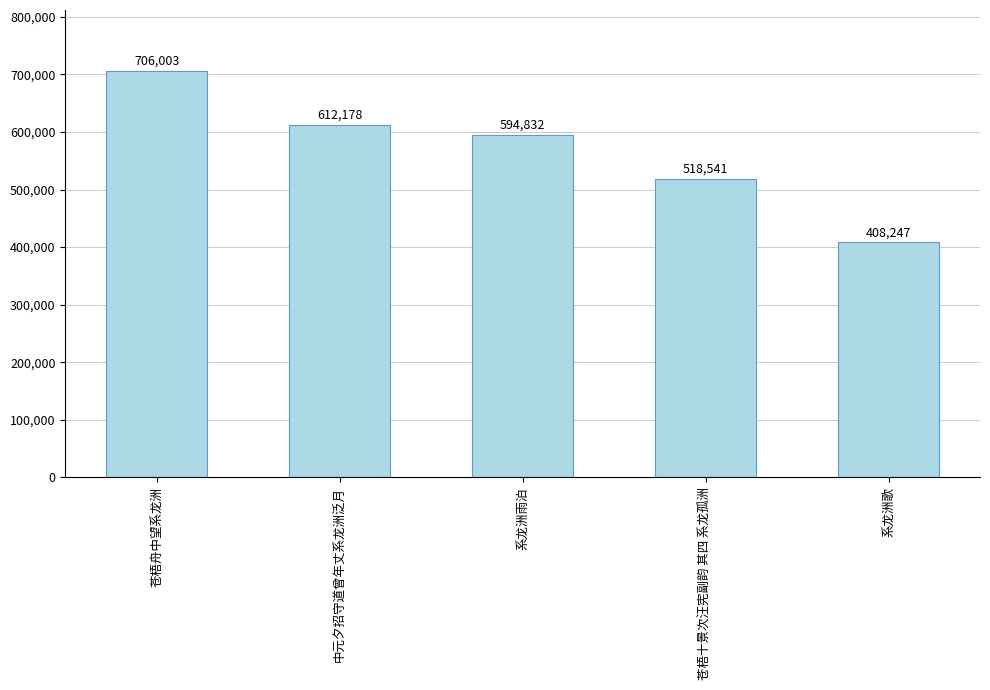

Does the chart contain stacked bars?

No